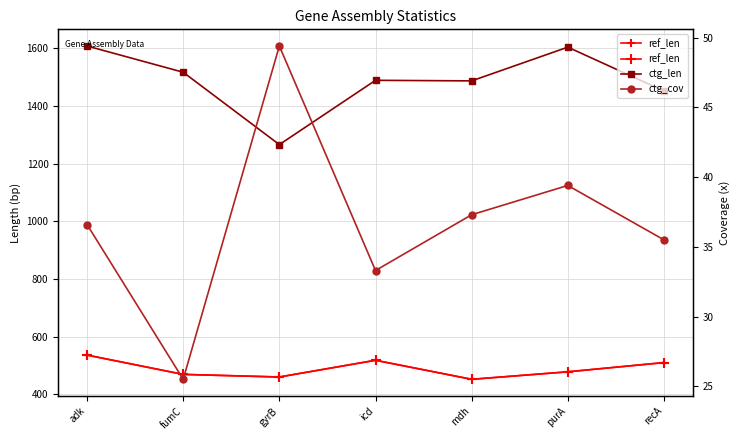

What is the label of the 1st point from the right?

recA